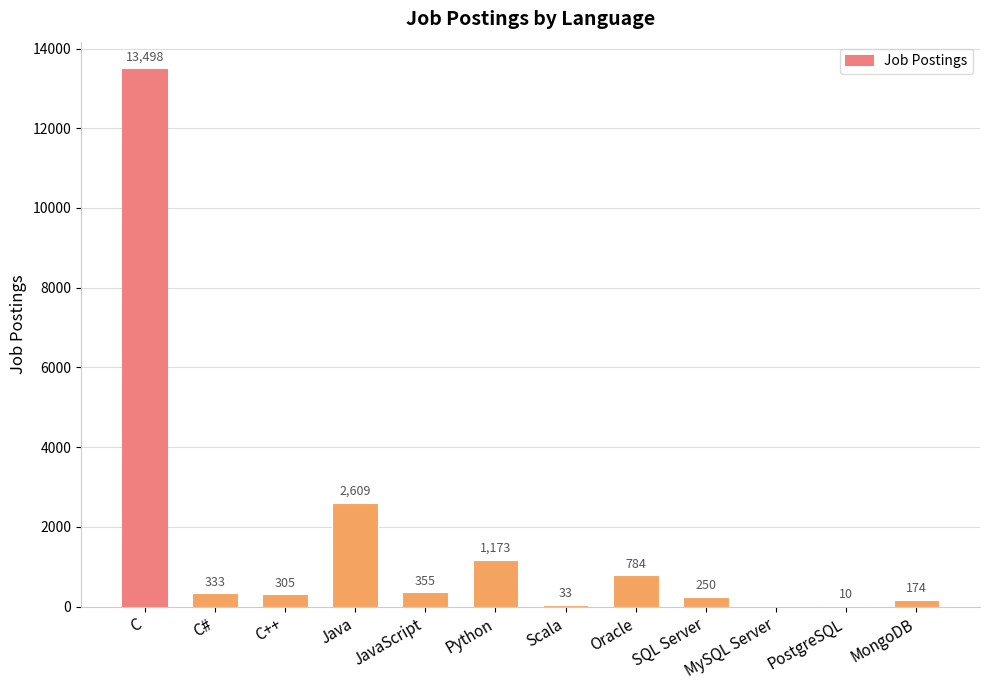

The chart shows a value of 174 at MongoDB. True or false?

True